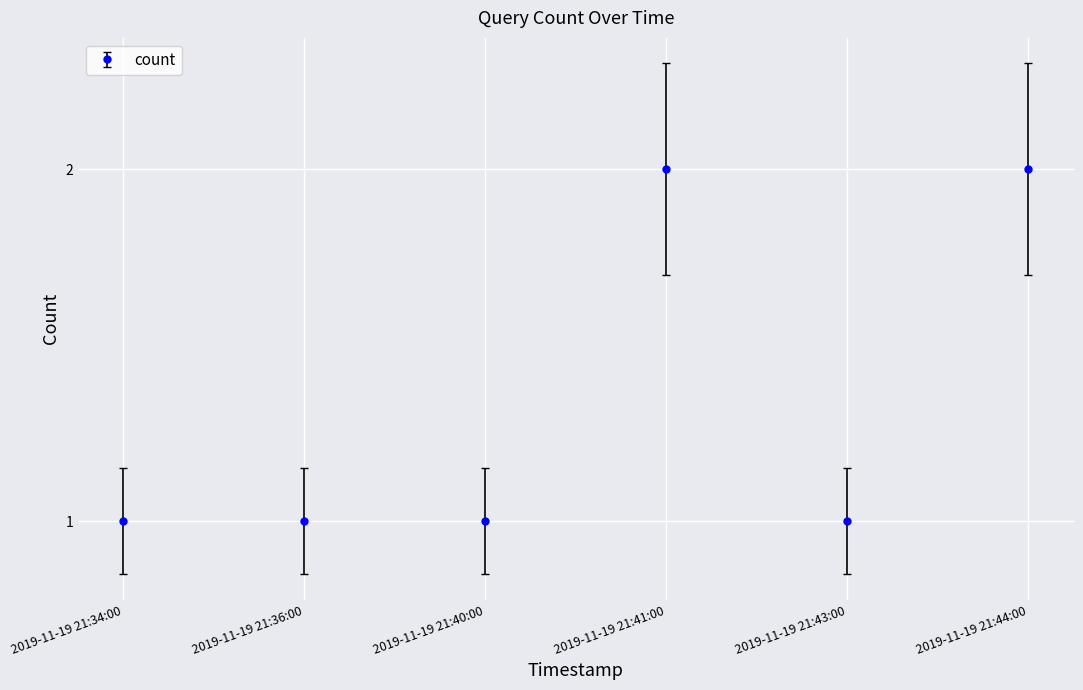

What is the difference between the maximum and minimum values?

1